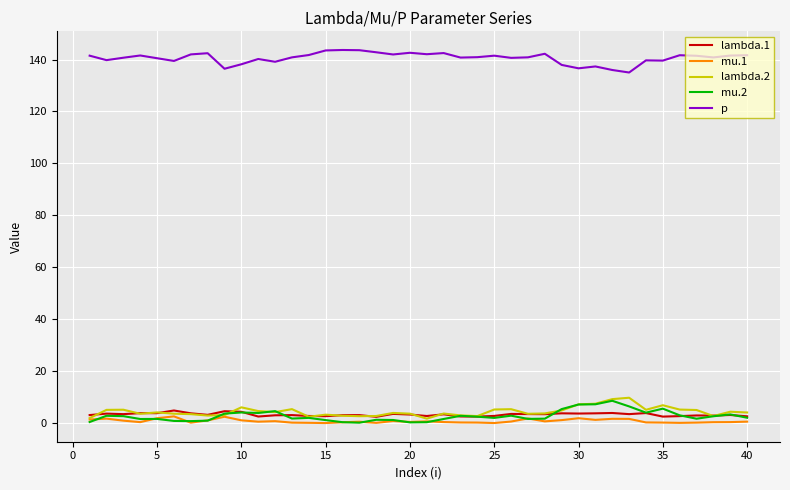

What is the greatest value displayed?

143.7